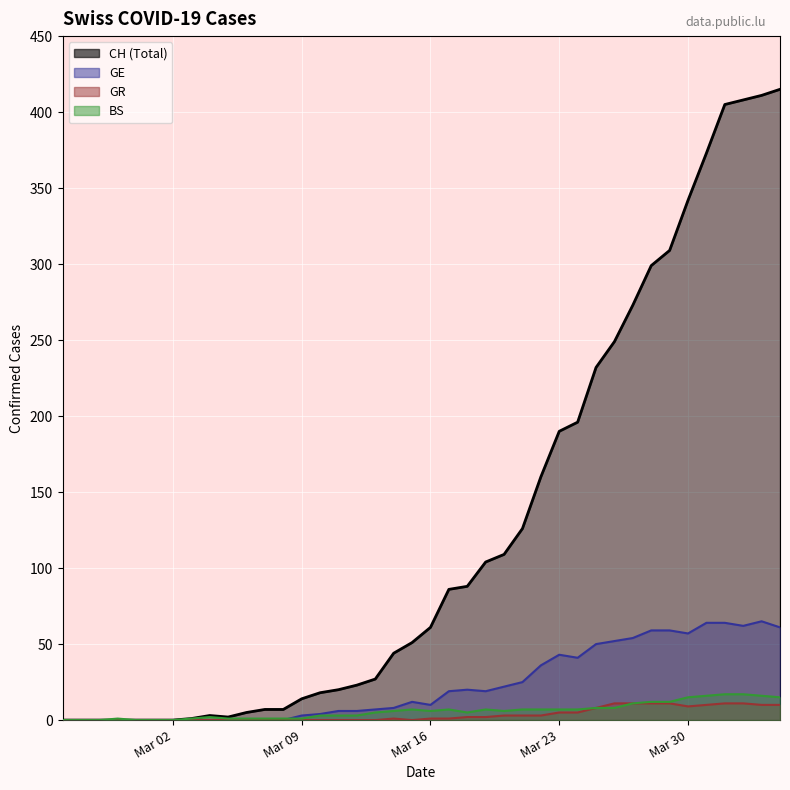

What is the average value of the GE series?

23